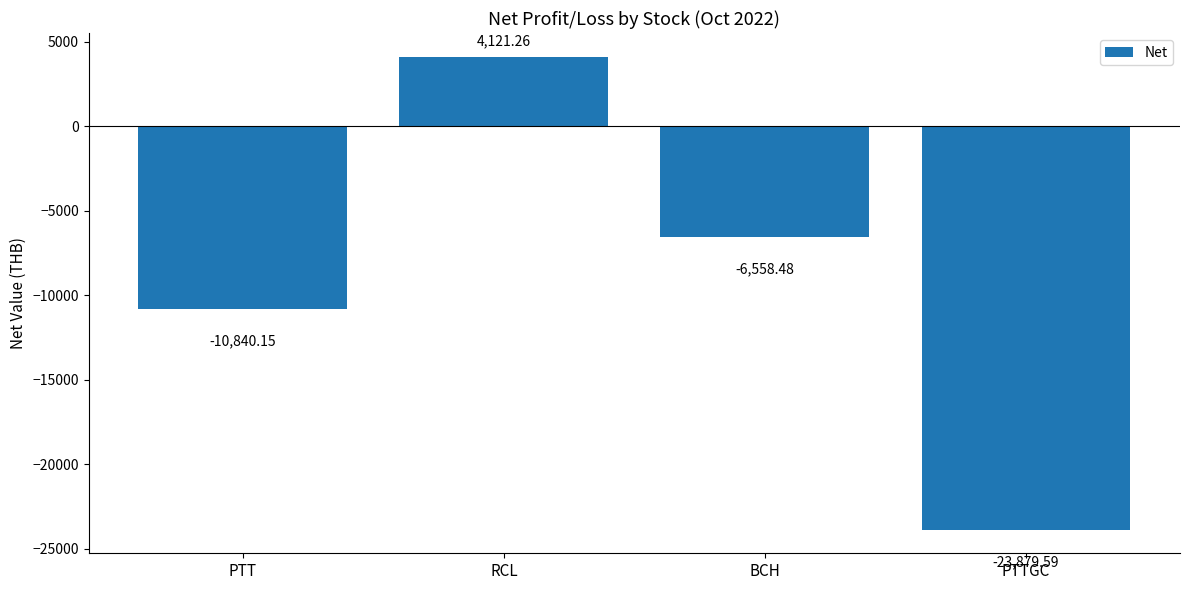

What is the label of the 4th bar from the right?

PTT